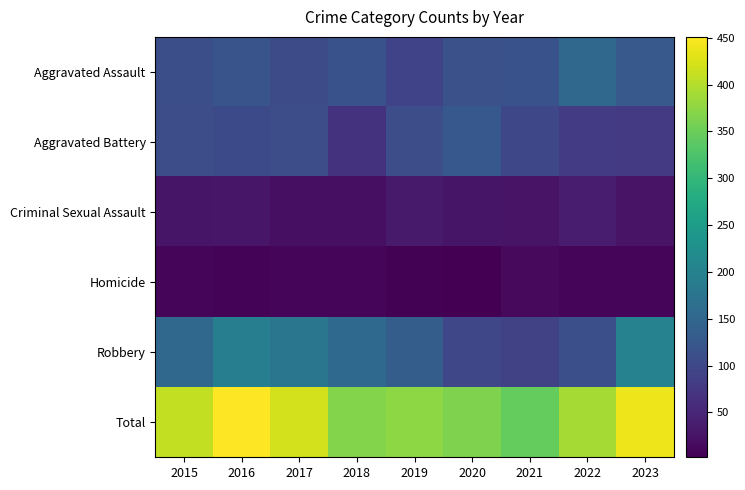

Between 2016 and 2022, which series saw the biggest shift?

Robbery